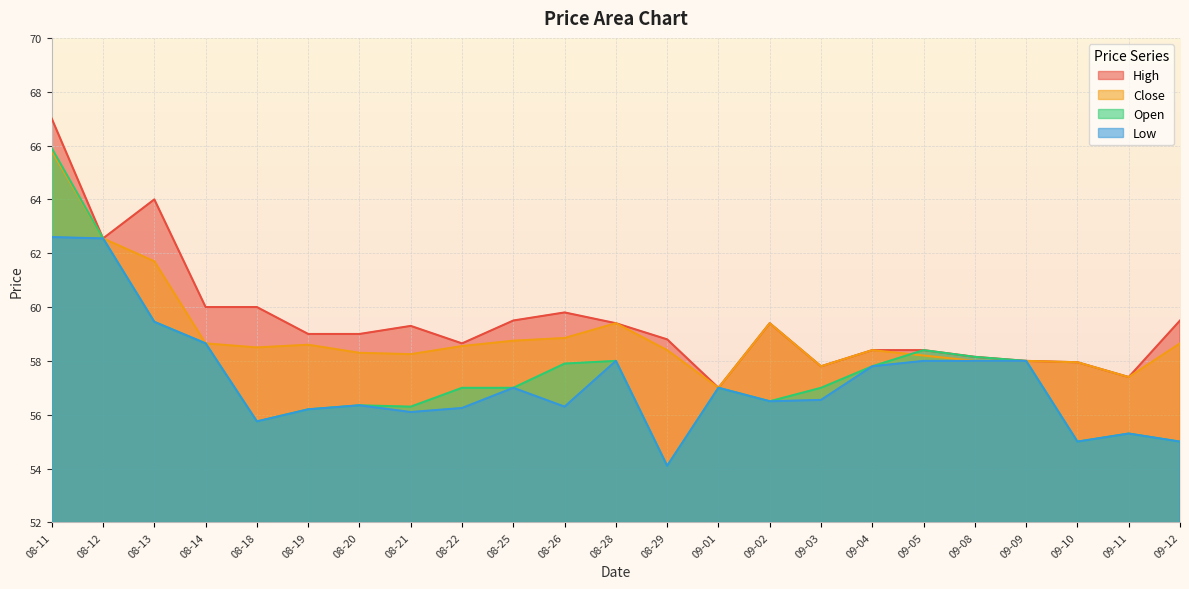

Which series changed the most between 08-28 and 09-04?

High